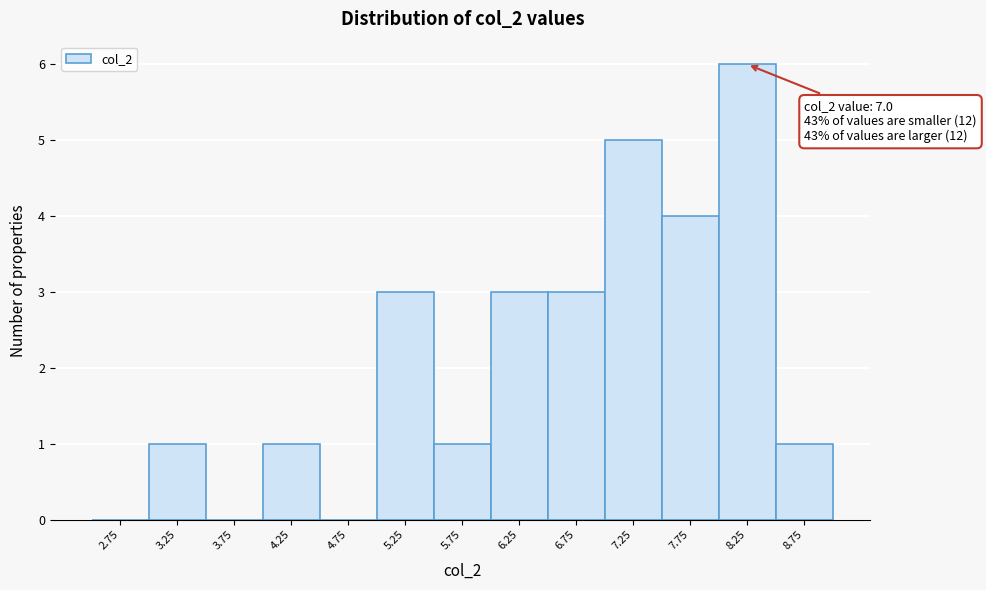

Which range on the x-axis has the tallest bar?

8.0 to 8.5